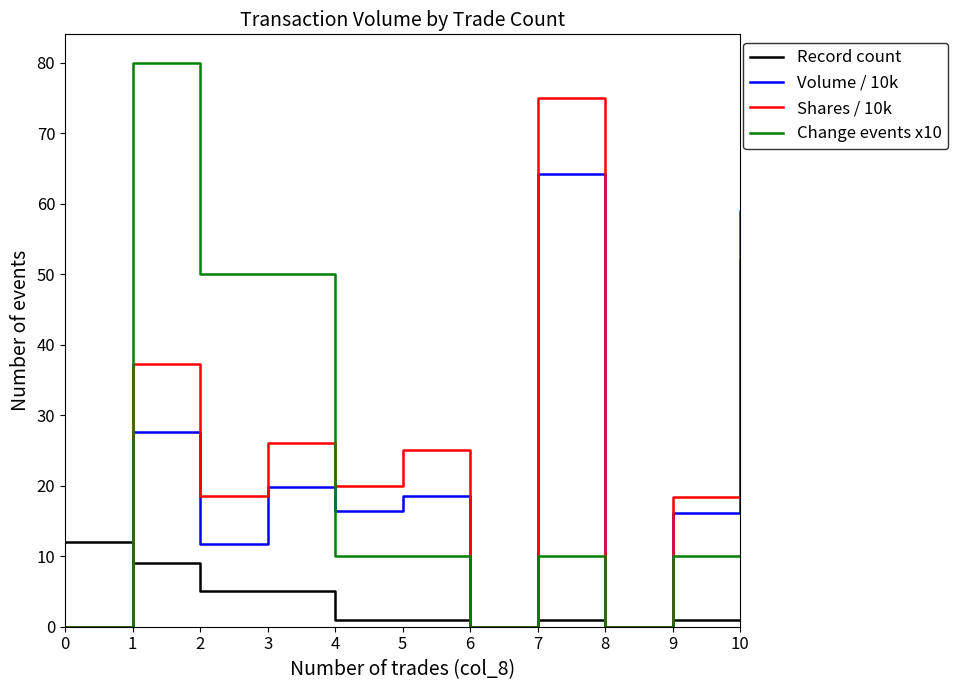

What is the maximum value for Record count?

12.0